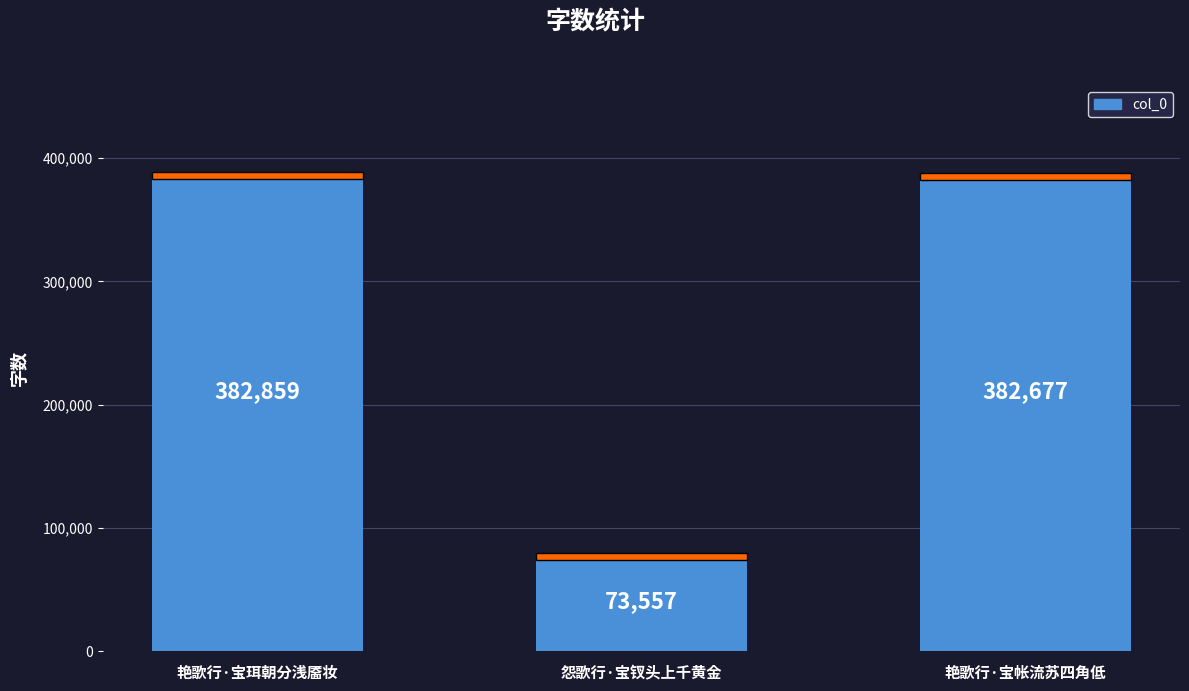

What is the label of the 3rd bar from the right?

艳歌行·宝珥朝分浅靥妆